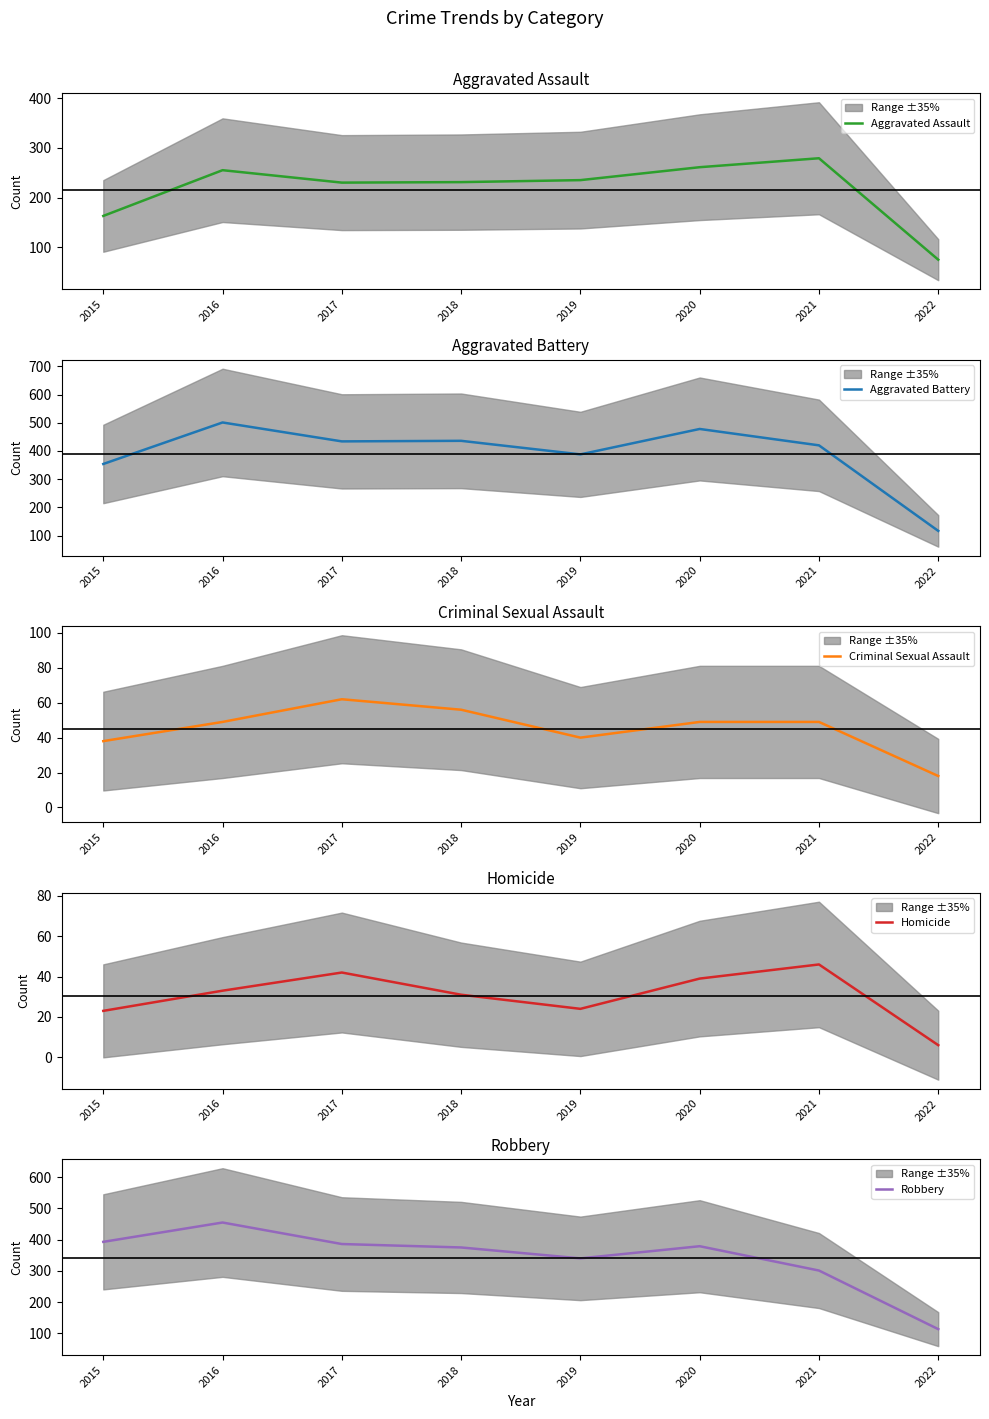

What is the sum of all Criminal Sexual Assault values?

361